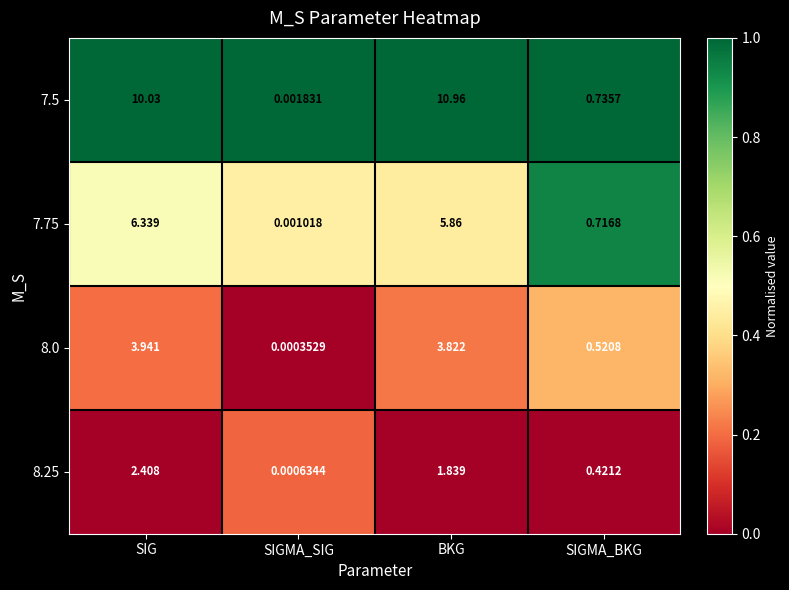

Which category has the highest value across all series?

BKG